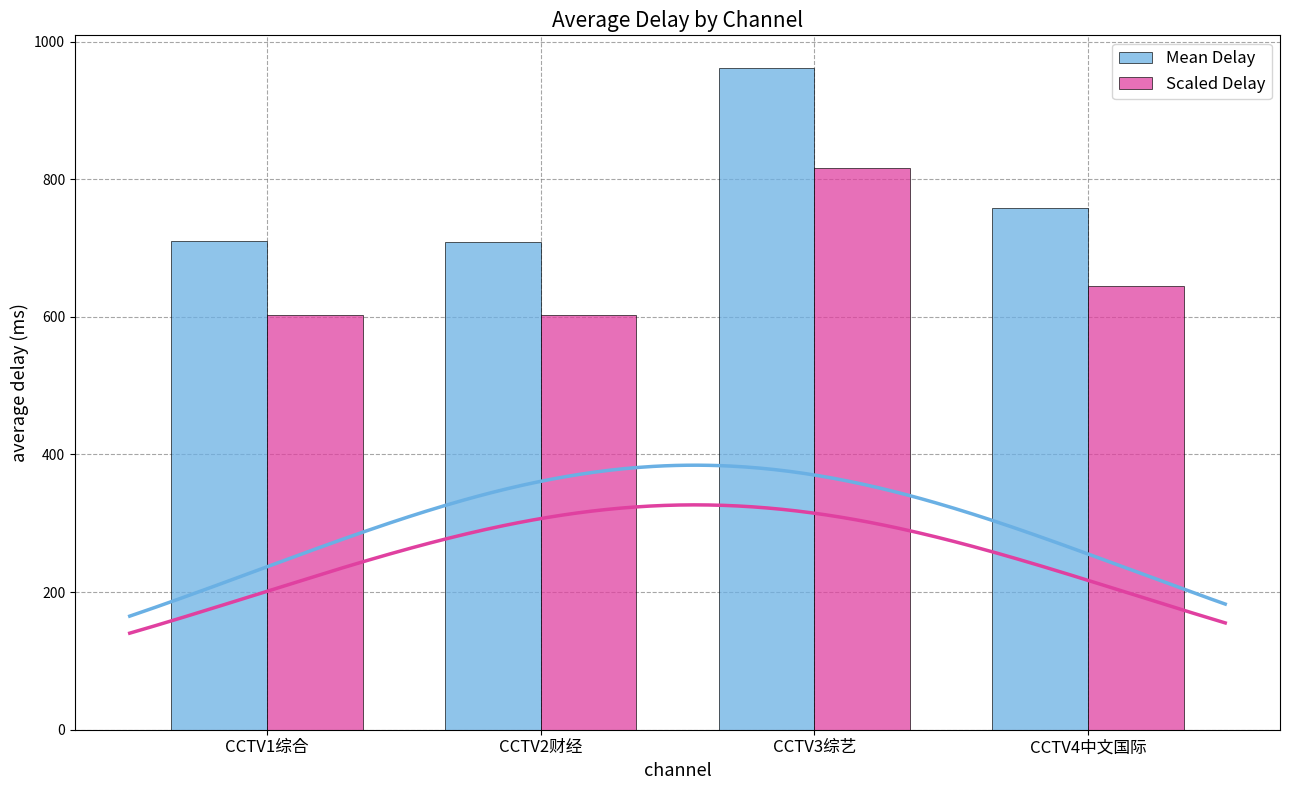

What value does the Mean Delay series have at CCTV2财经?

709.2